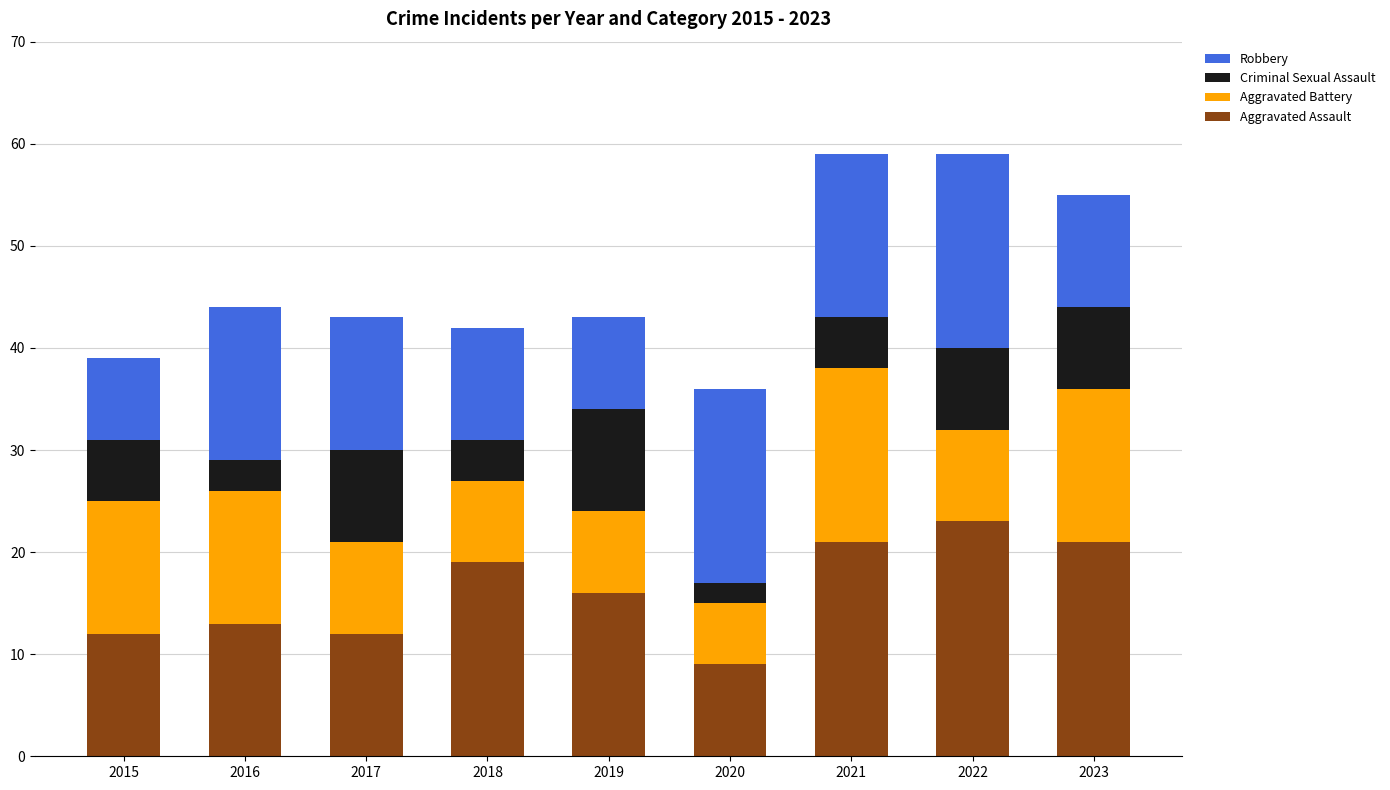

Which category has the highest value in the Aggravated Assault series?

2022